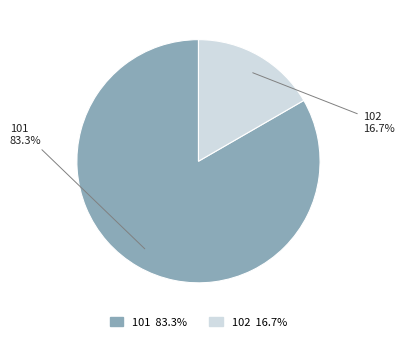

Count the number of slices in the pie.

2